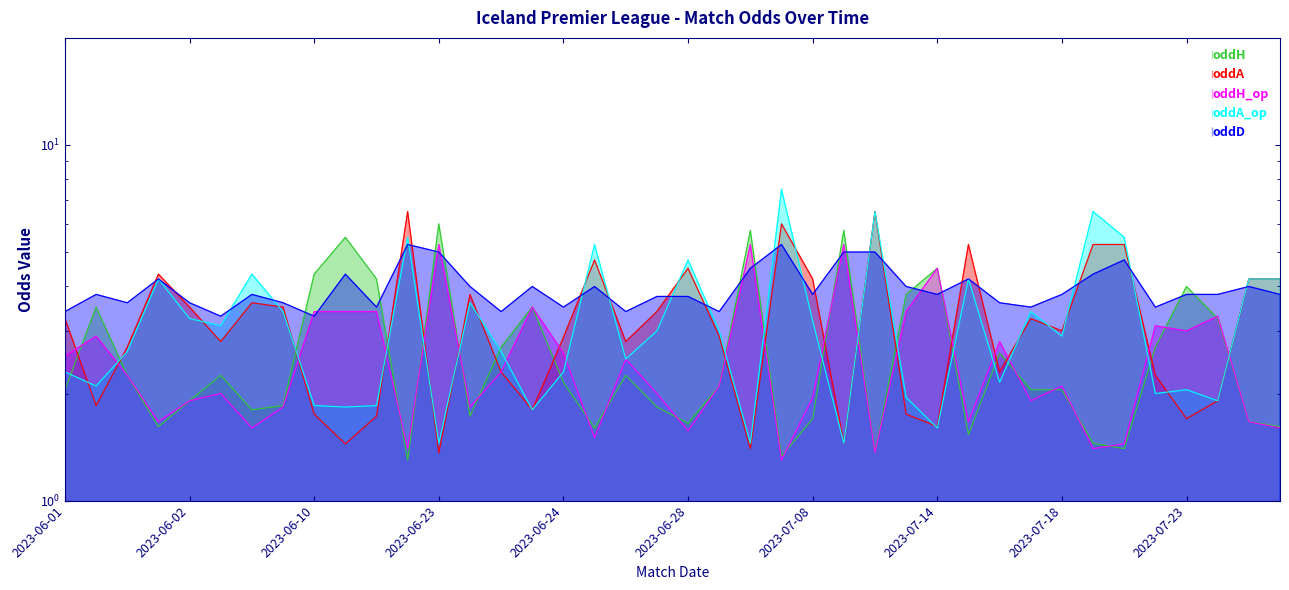

What is the difference between the maximum and second lowest values in the oddA_op series?

6.0